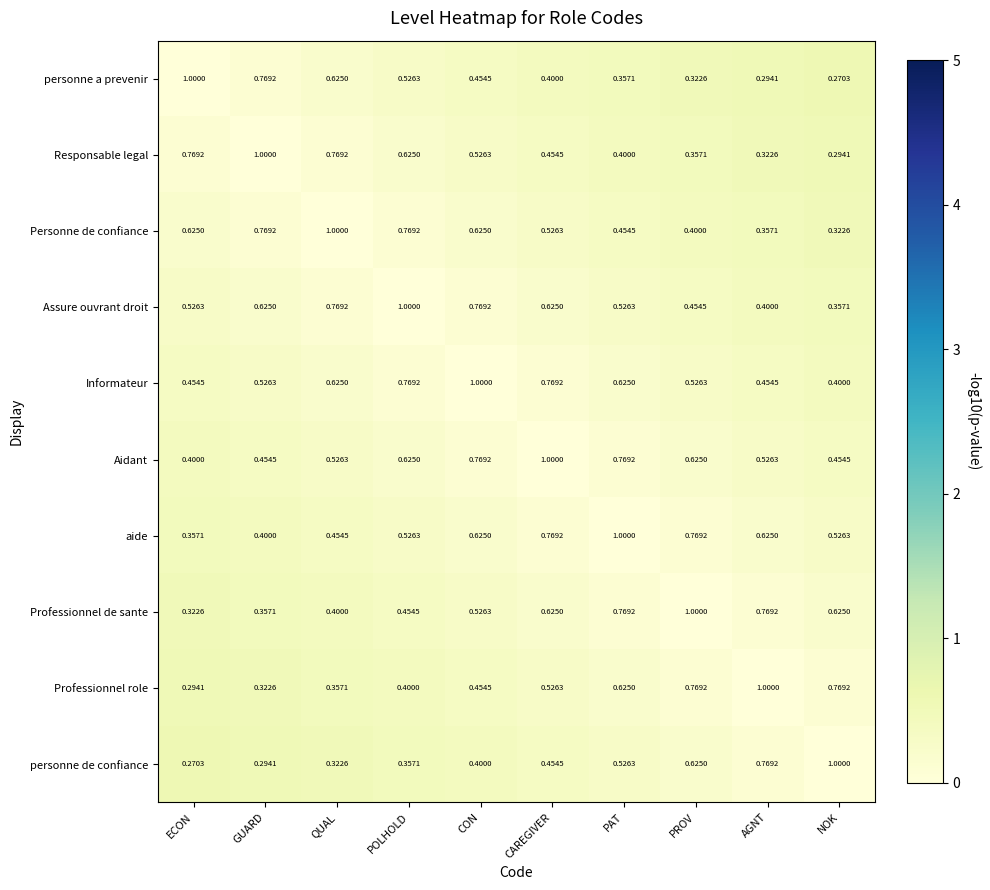

At which label is Professionnel de sante closest to 0?

ECON